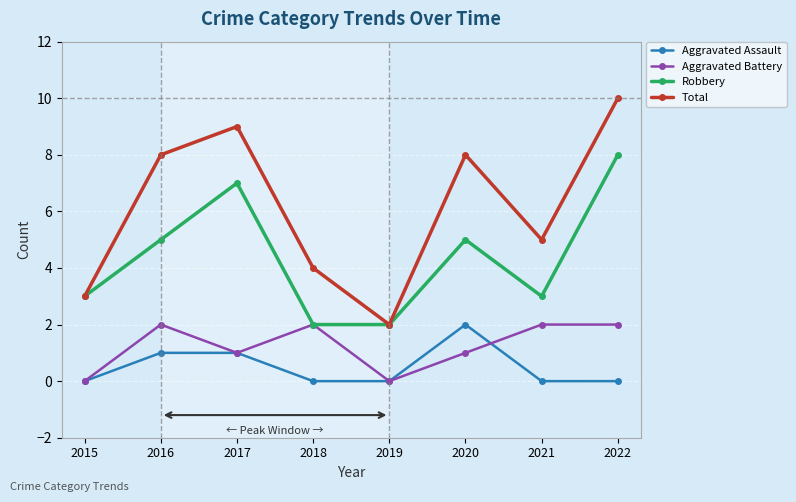

At how many categories does at least one series exceed 7?

4